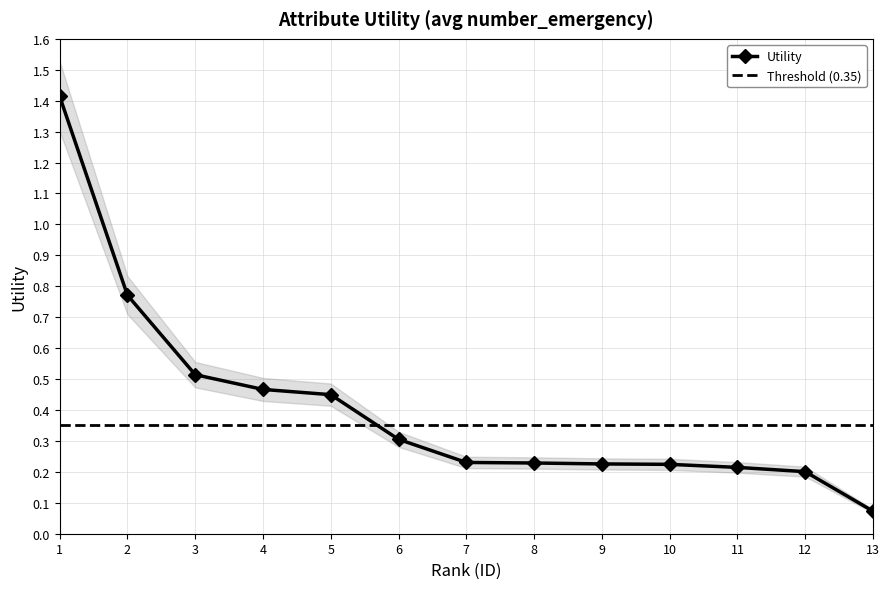

The Utility series shows 0.1 at 9. True or false?

False